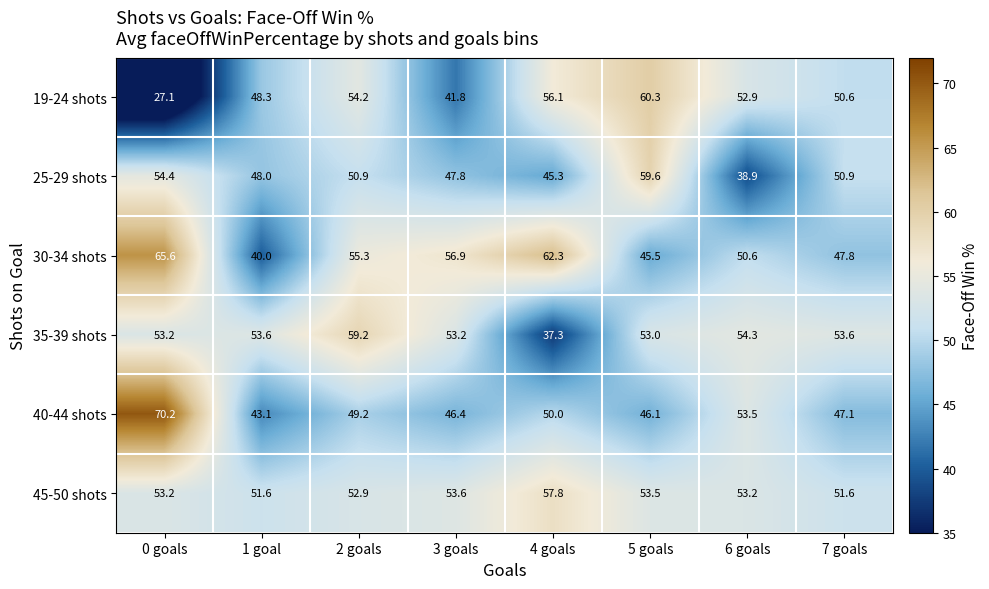

At which label is 25-29 shots closest to 49?

1 goal